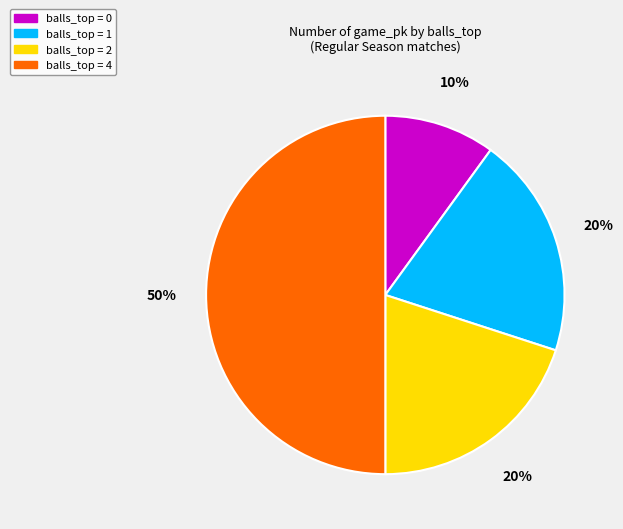

To the nearest percent, what is the average slice percentage?

25%